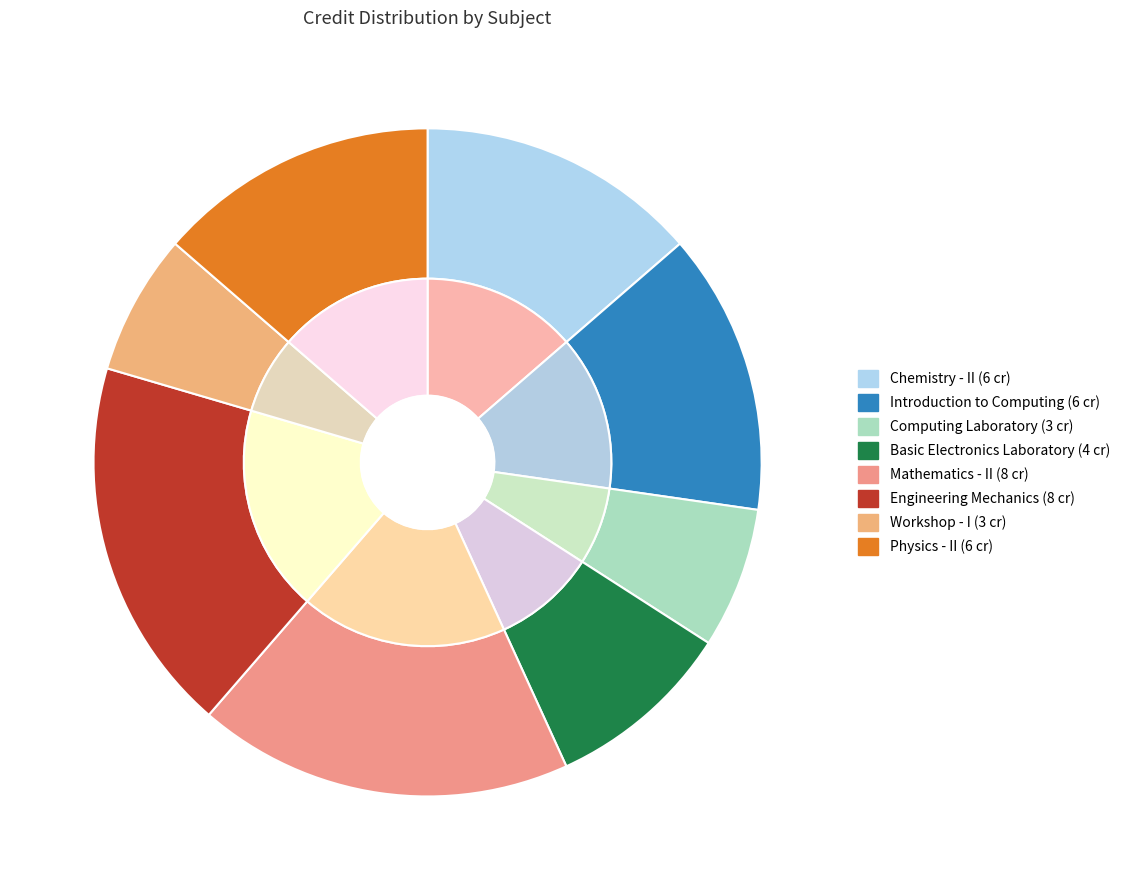

To the nearest percent, what portion does Physics - II represent?

14%